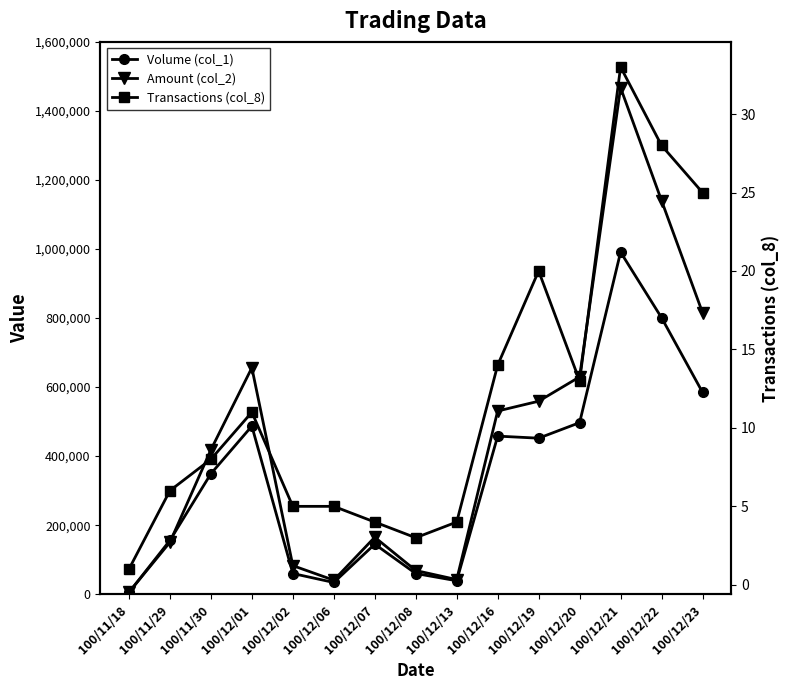

What is the difference between the second highest and minimum values in the Transactions (col_8) series?

27